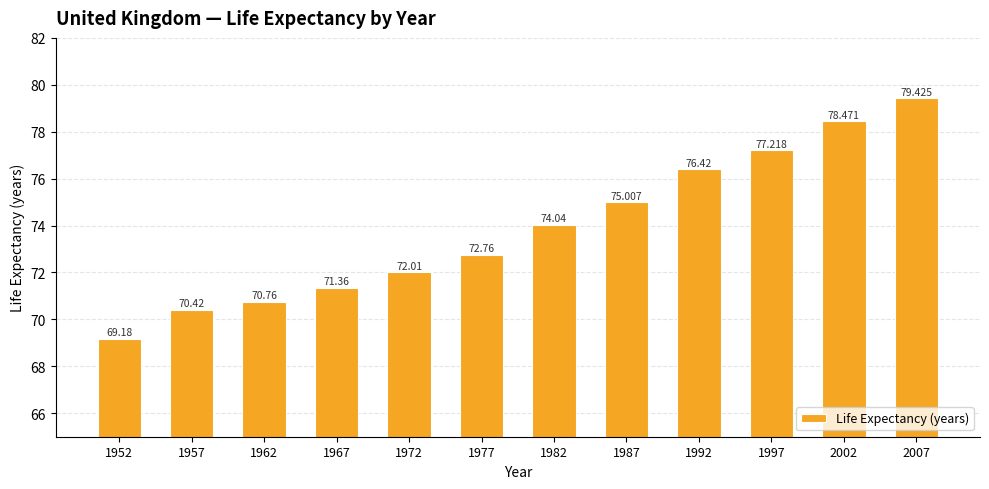

Count the number of categories in the chart.

12